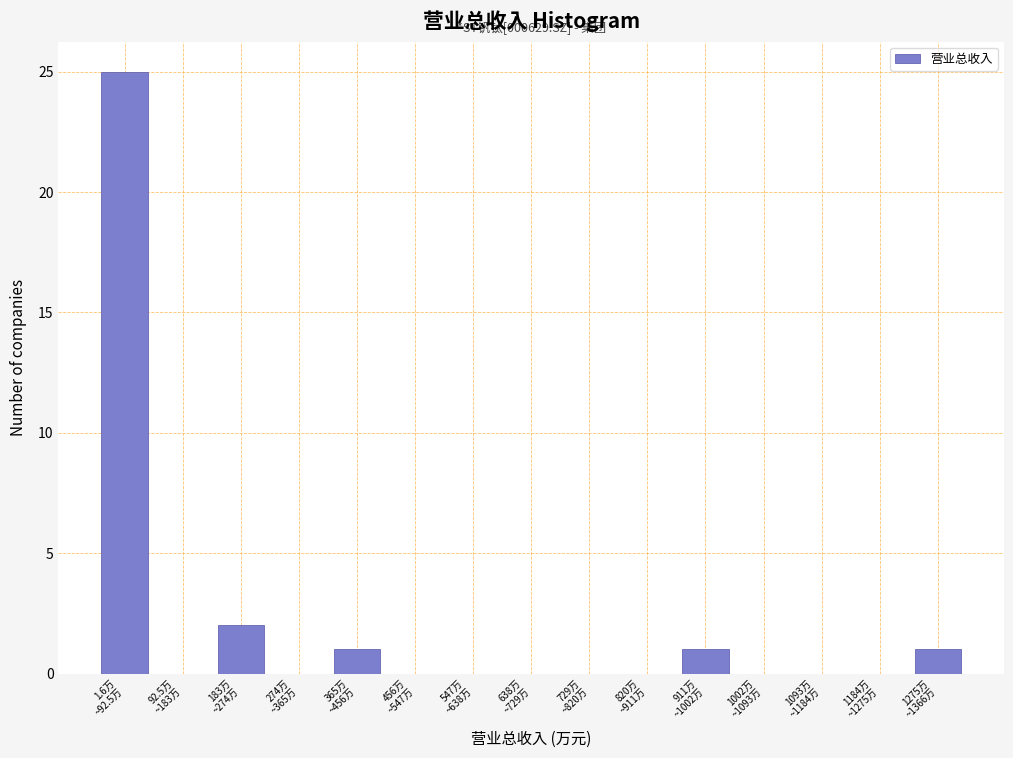

What is the maximum value shown in the chart?

25